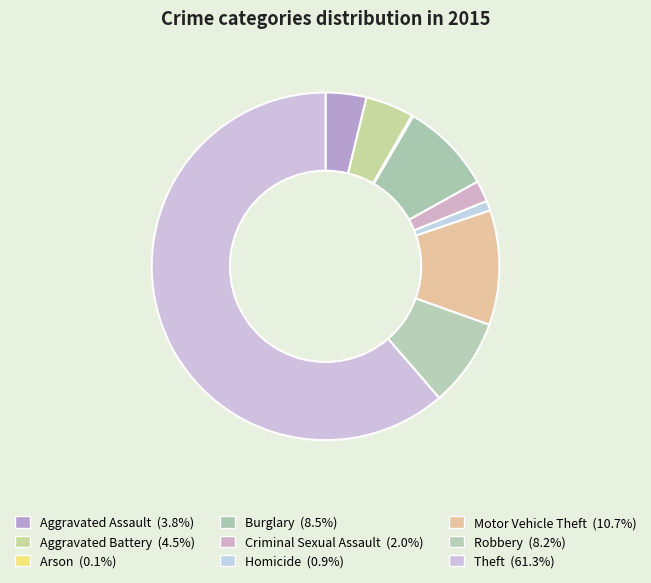

Which slice is the smallest?

Arson